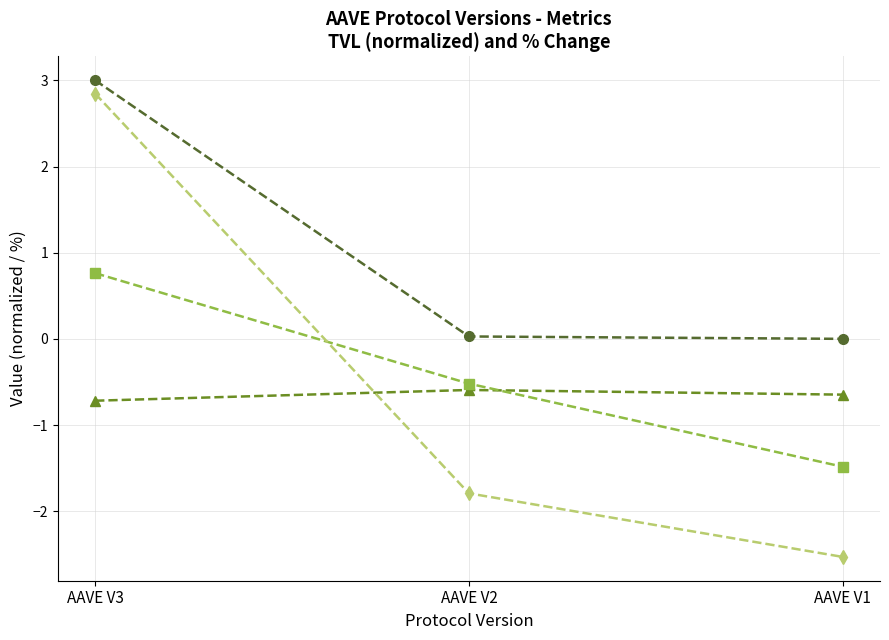

Which series has the widest spread of values?

change_7d